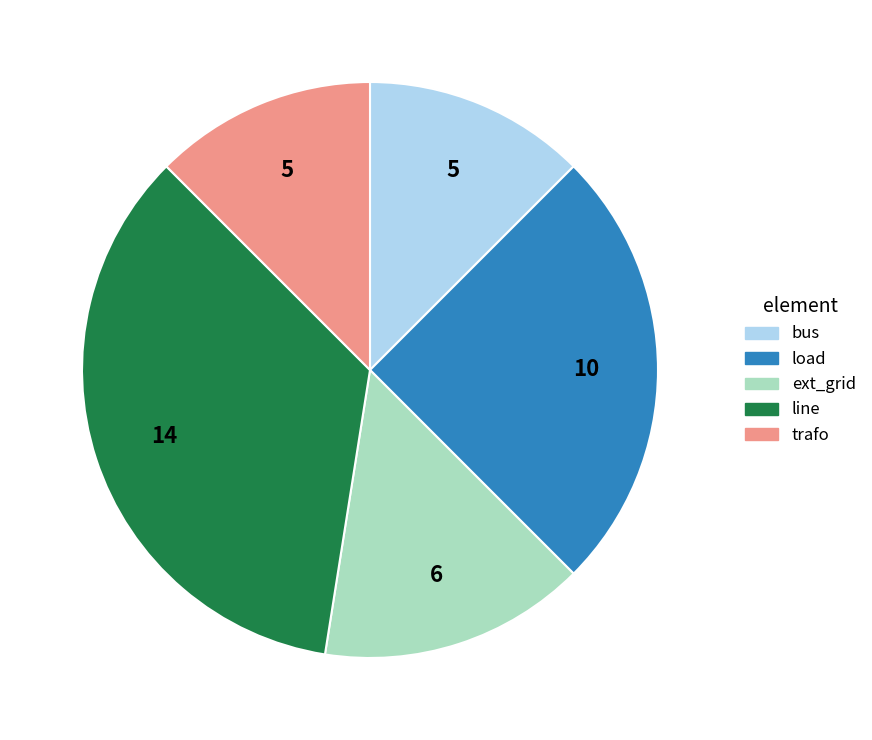

Combined, do bus and line account for over 50%?

No